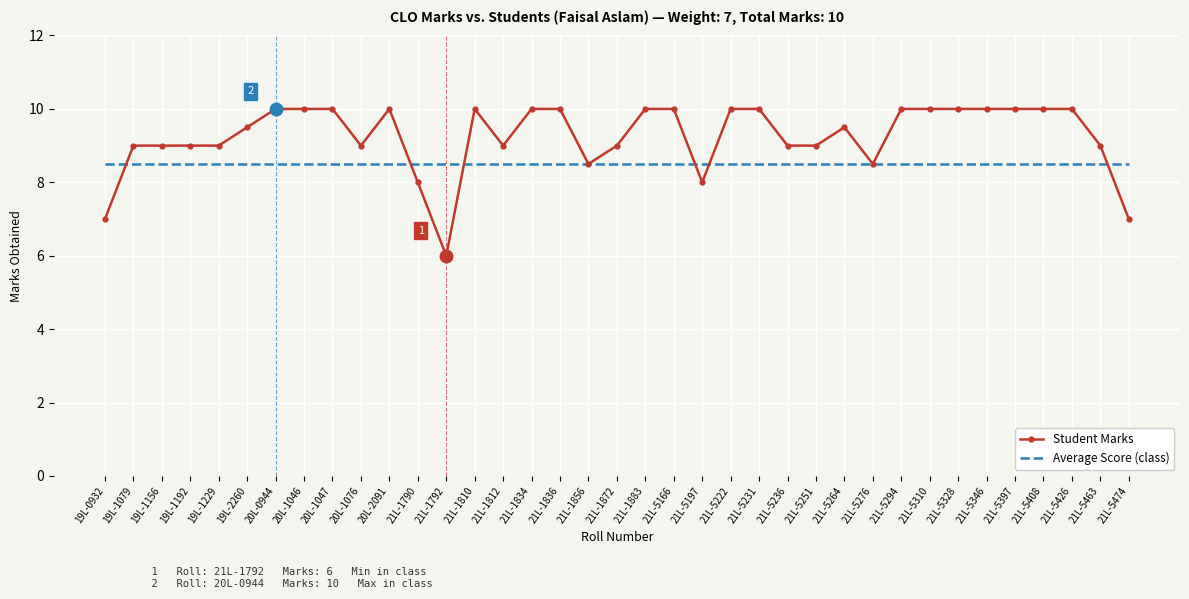

Which series ends up on top after the final intersection of Student Marks and Average Score (class)?

Average Score (class)